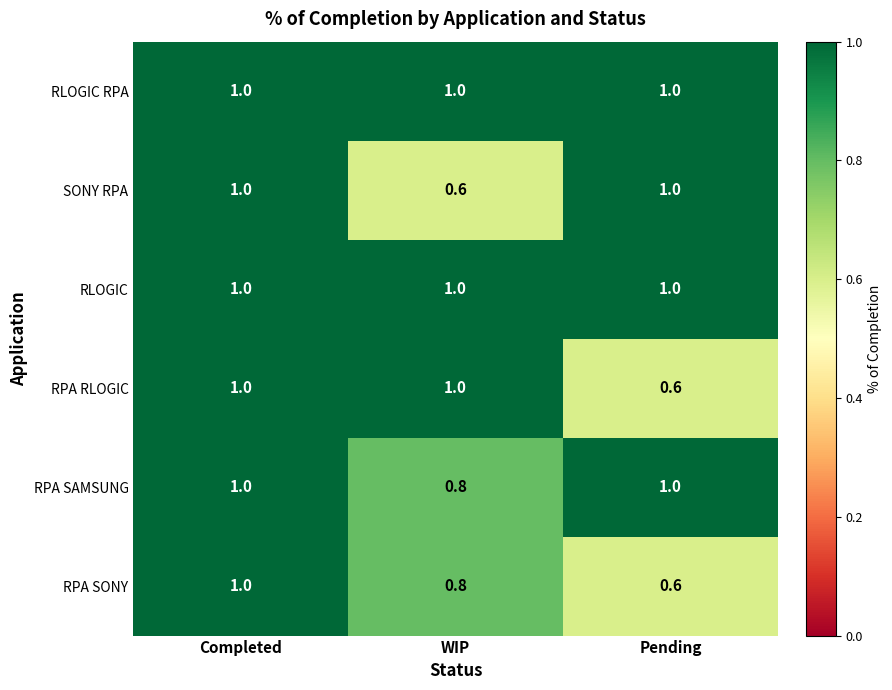

What is the spread (max minus min) of values at Pending?

0.4